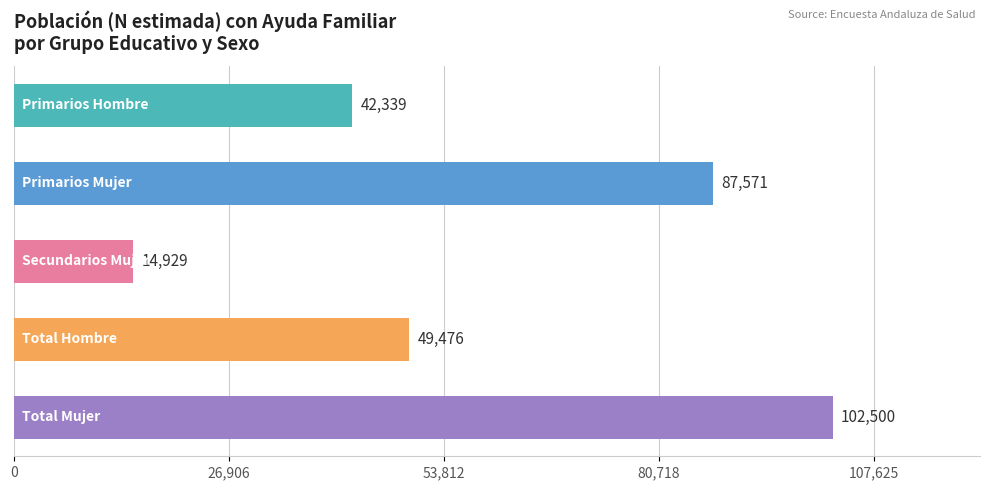

What is the value of the 5th bar from the top?

102500